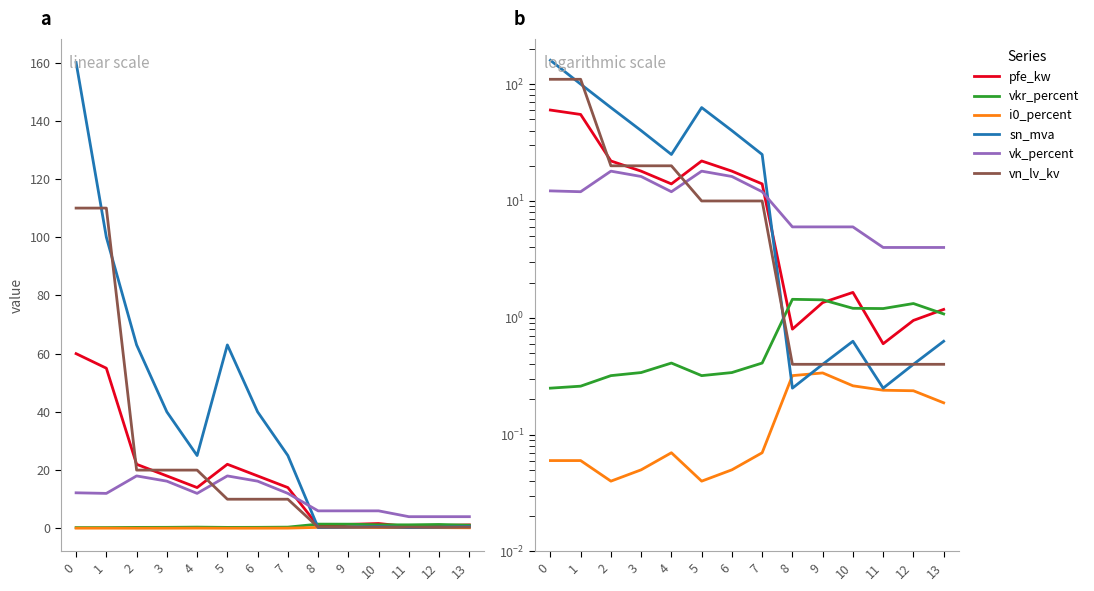

The value of pfe_kw at 8 is 1.2. True or false?

False